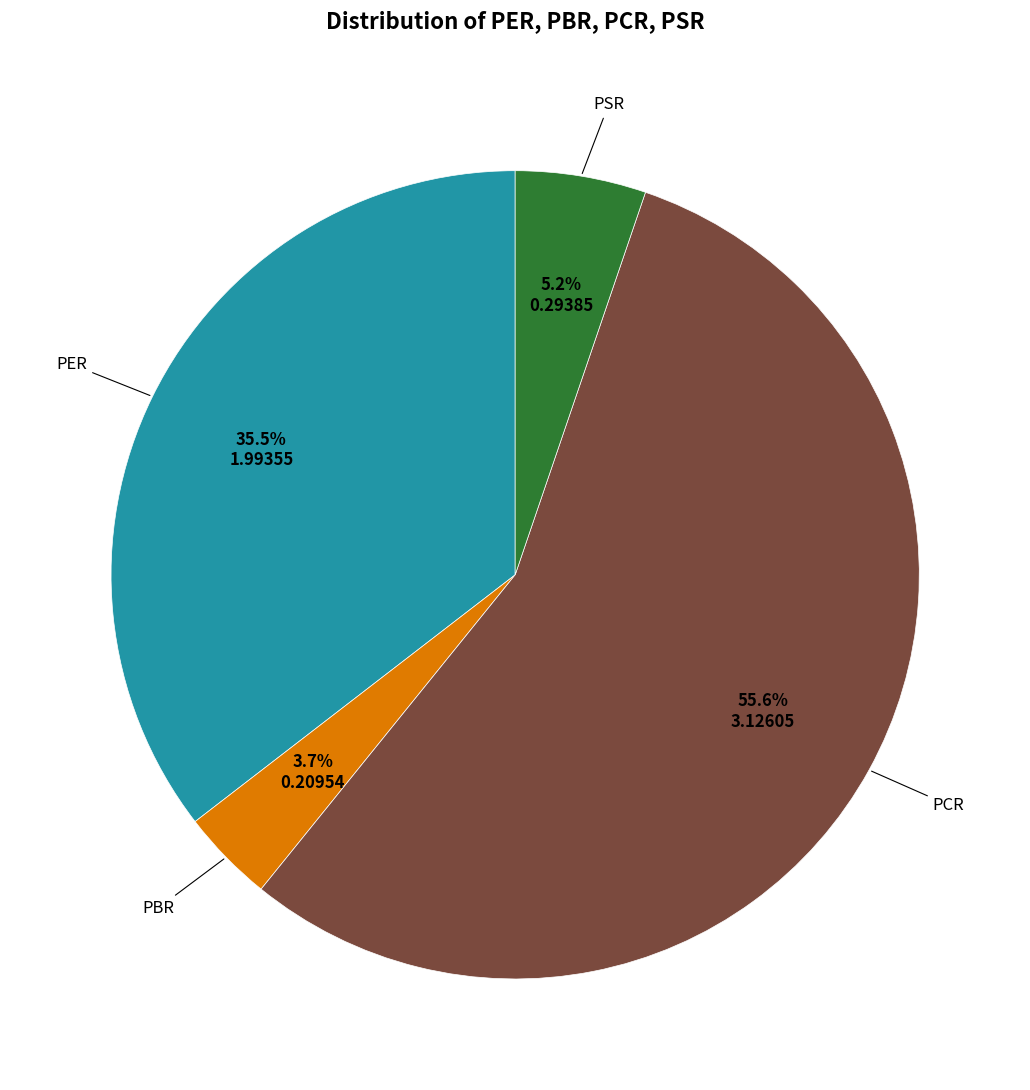

To the nearest percent, what is the average slice percentage?

25%